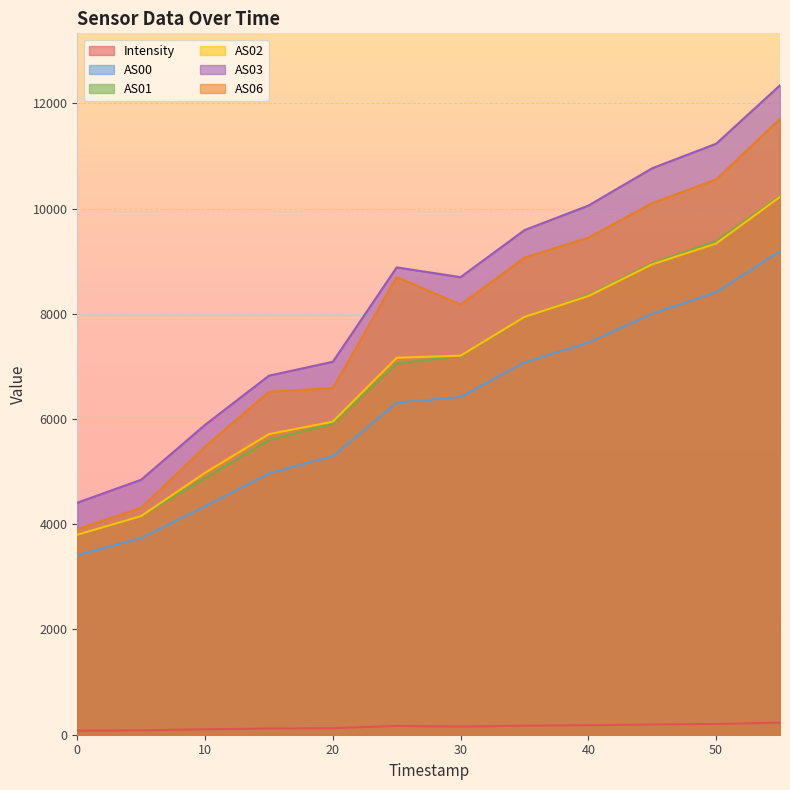

Is the value of Intensity at 50 greater than the value of AS06 at 50?

No